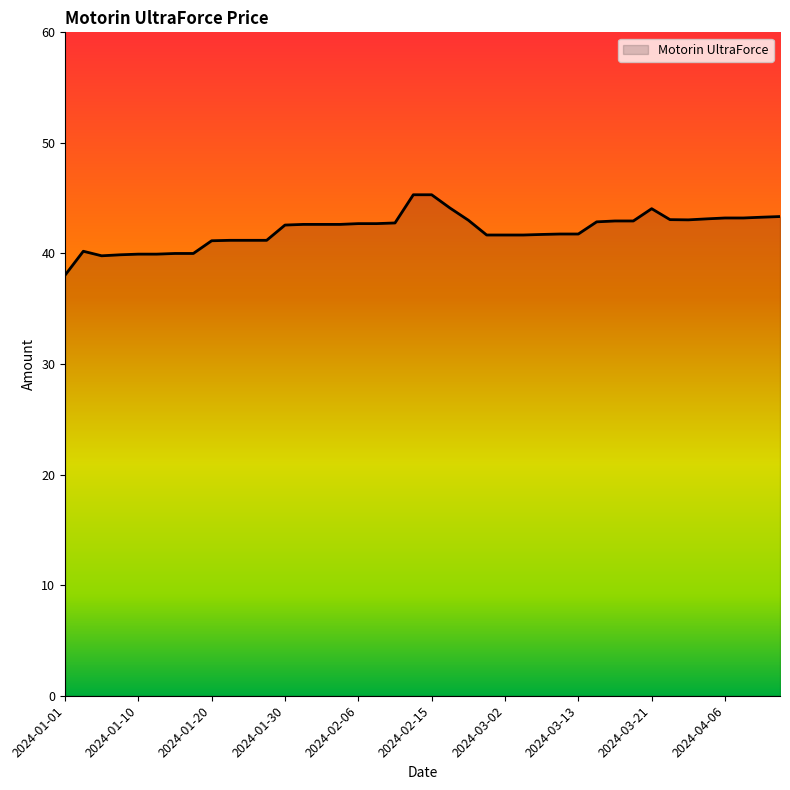

What is the difference between the maximum and minimum values?

7.3